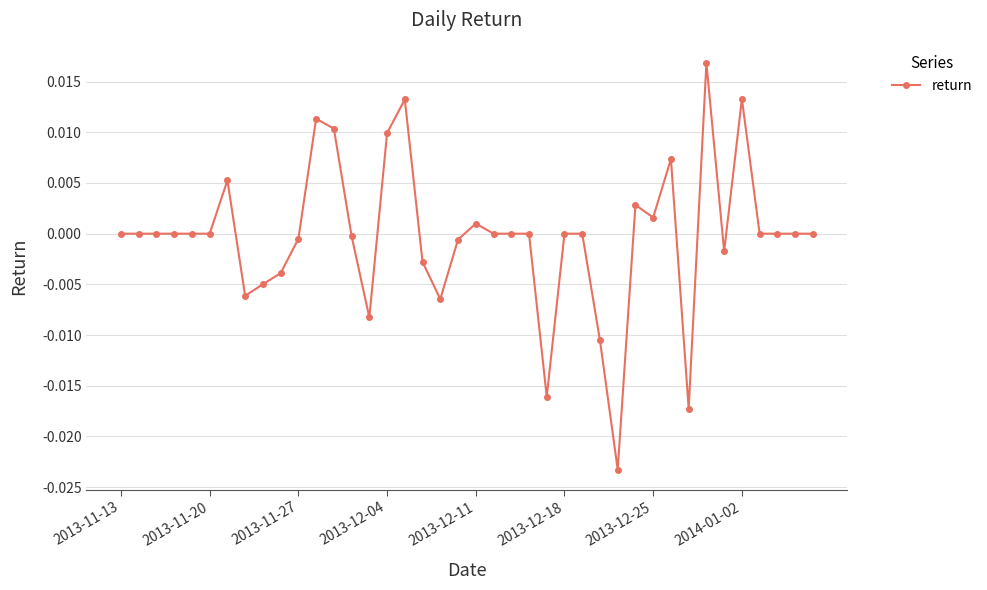

How many interior local peaks (higher than both neighbors) does the data have?

8